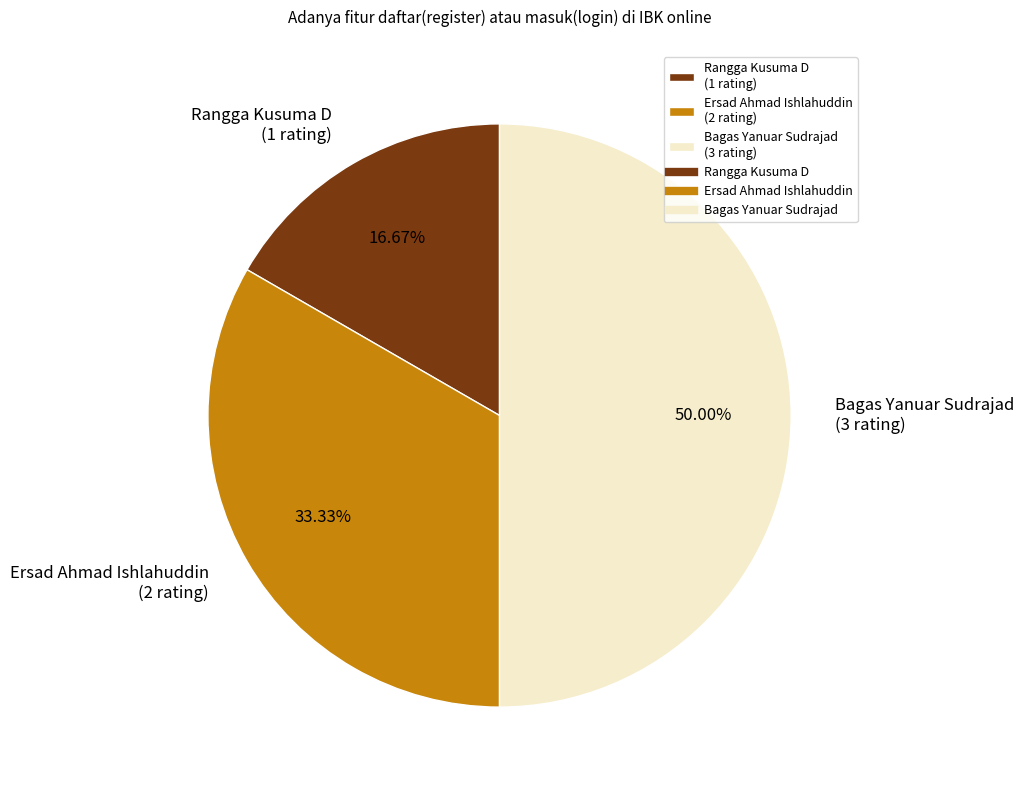

Do Ersad Ahmad Ishlahuddin and Bagas Yanuar Sudrajad together represent more than half of the pie?

Yes